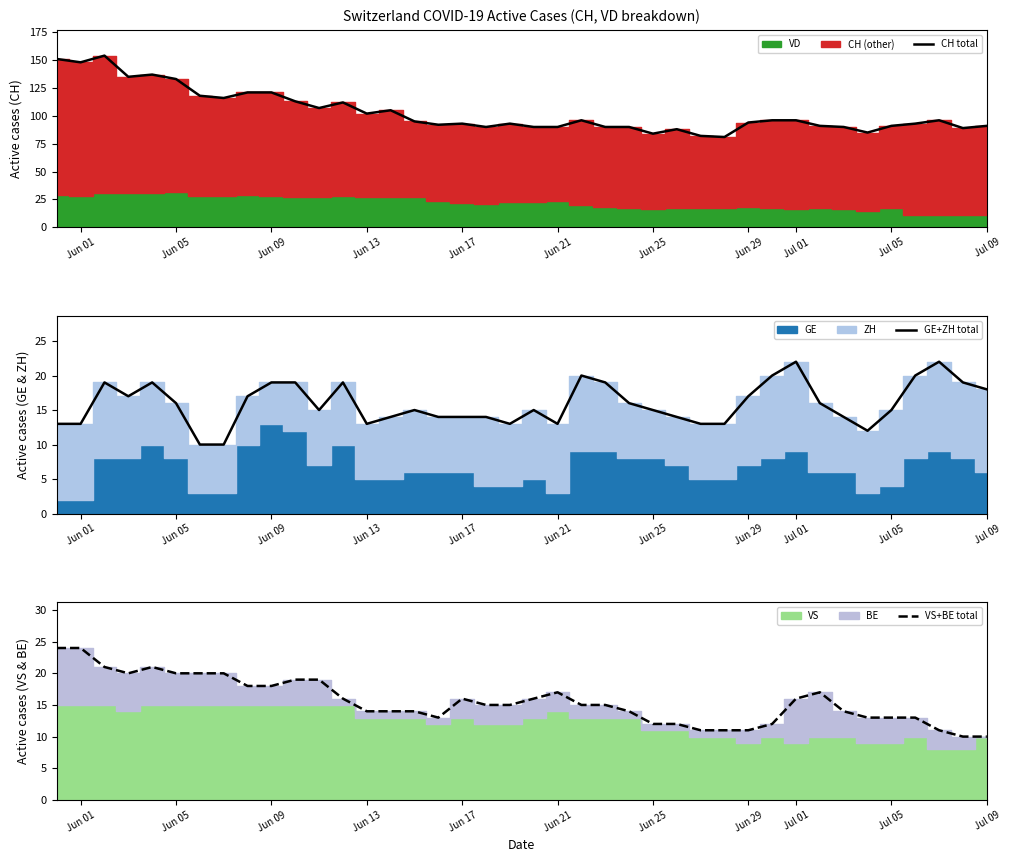

The CH total series shows 94 at Jun 29. True or false?

True